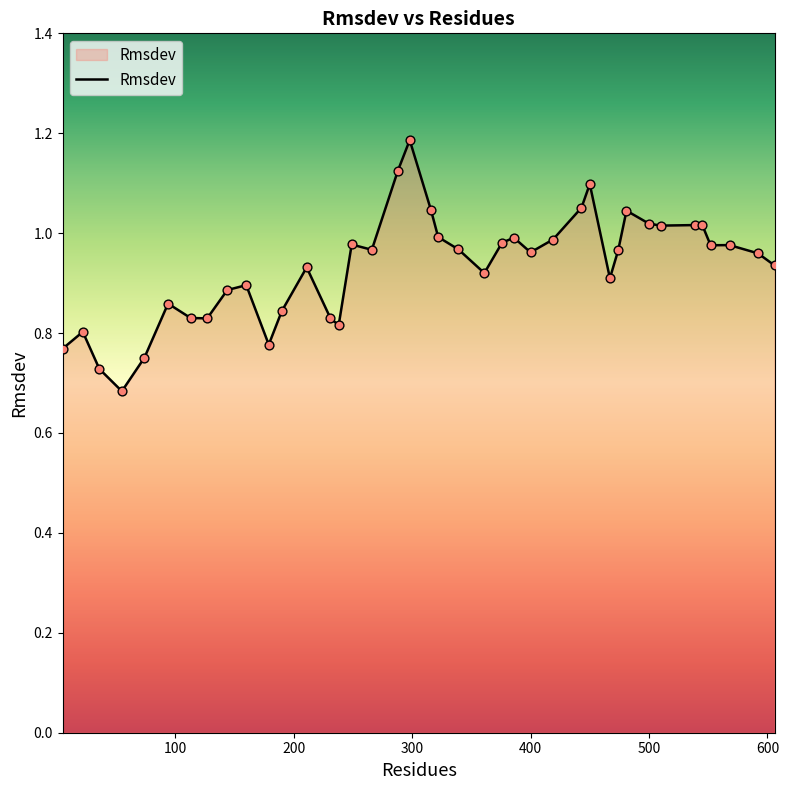

What is the difference between the maximum and minimum values?

0.5